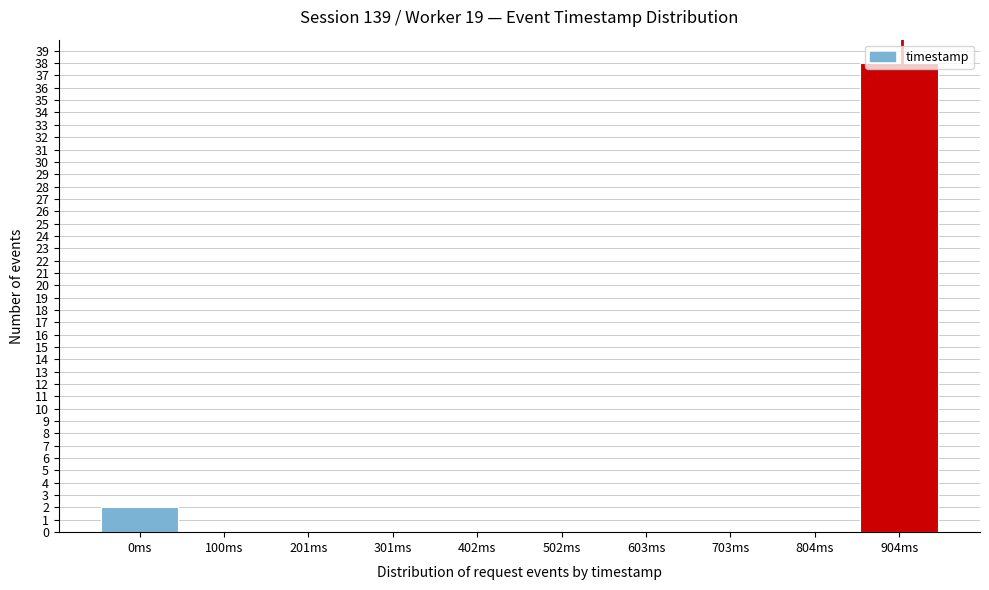

Where is the data nearest to the value 19?

0ms